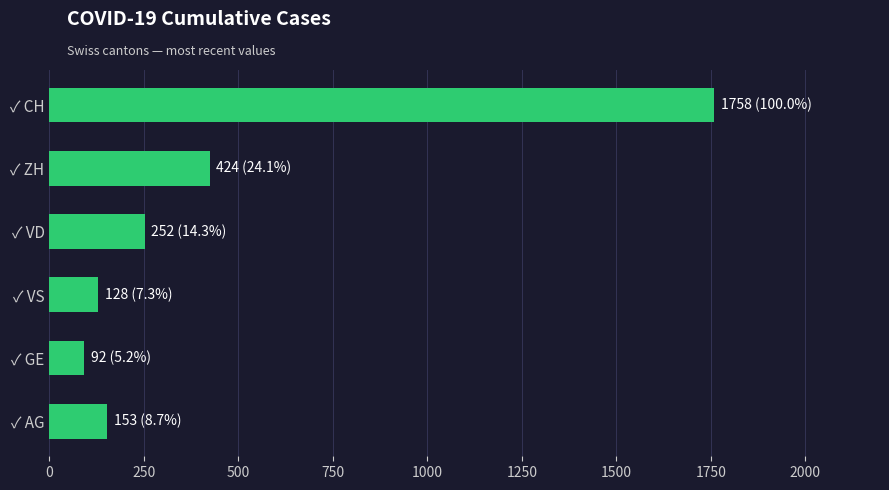

Reading top to bottom, list all the values displayed in this chart.

✓ CH=1758	✓ ZH=424	✓ VD=252	✓ VS=128	✓ GE=92	✓ AG=153